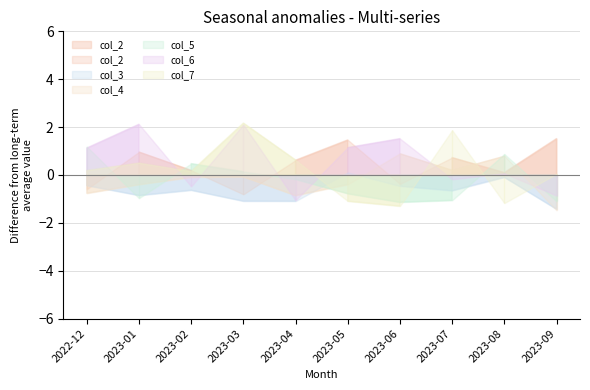

What is the spread (max minus min) of values at 2023-03?

3.3